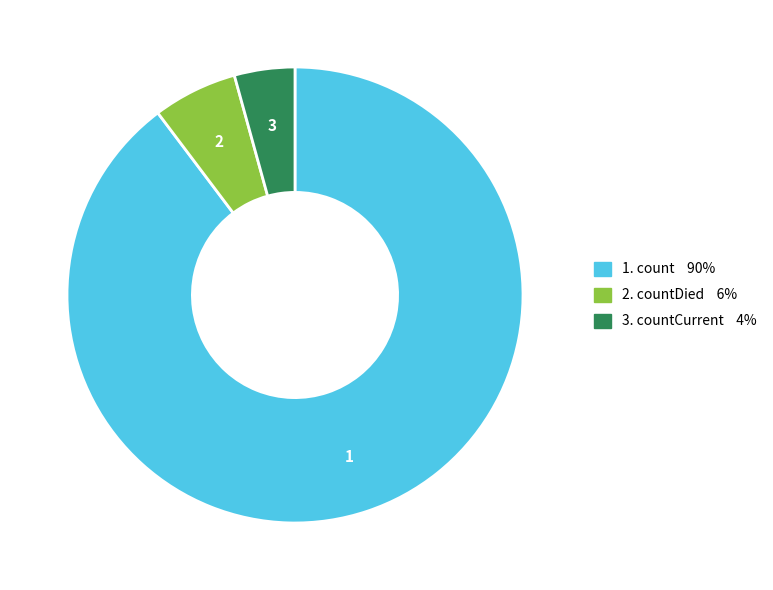

Does any single category account for the majority?

Yes